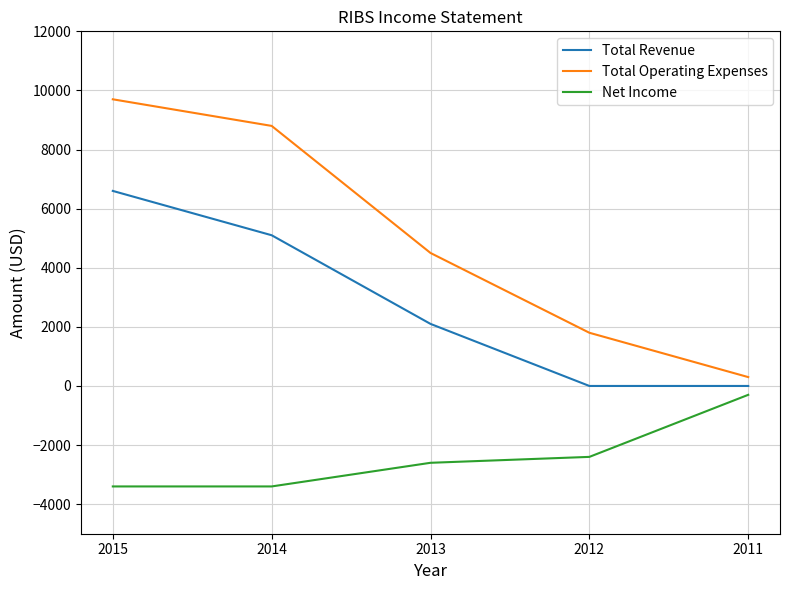

True or false: Net Income and Total Operating Expenses cross at least once.

False